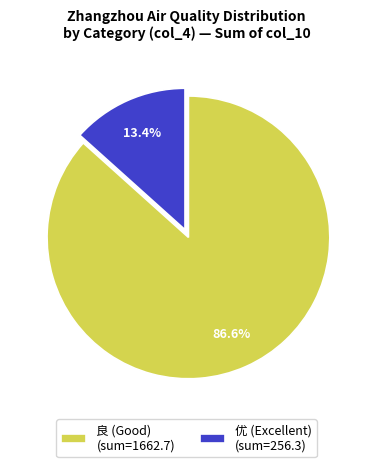

How many slices are in this pie chart?

2